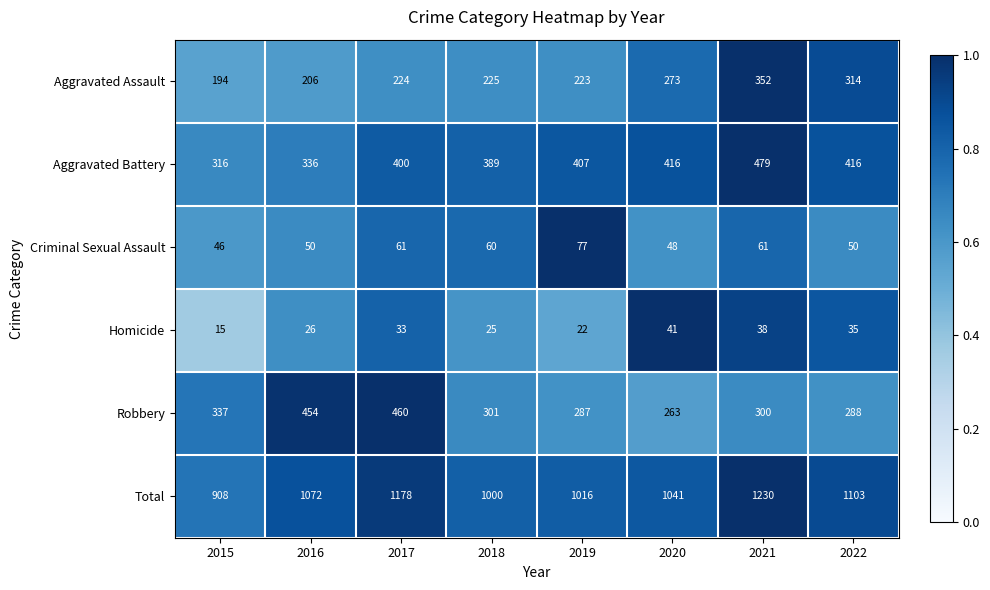

How many categories are shown in the chart?

8